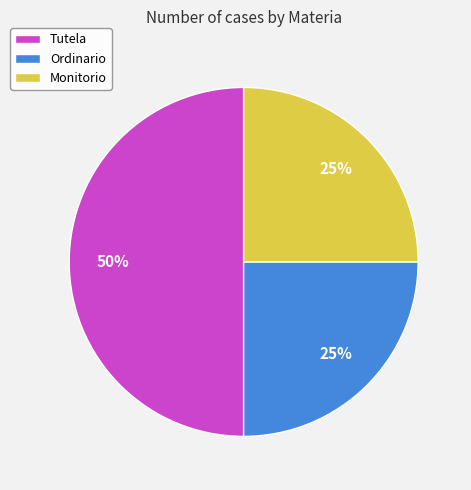

Which category has the biggest portion of the pie?

Tutela